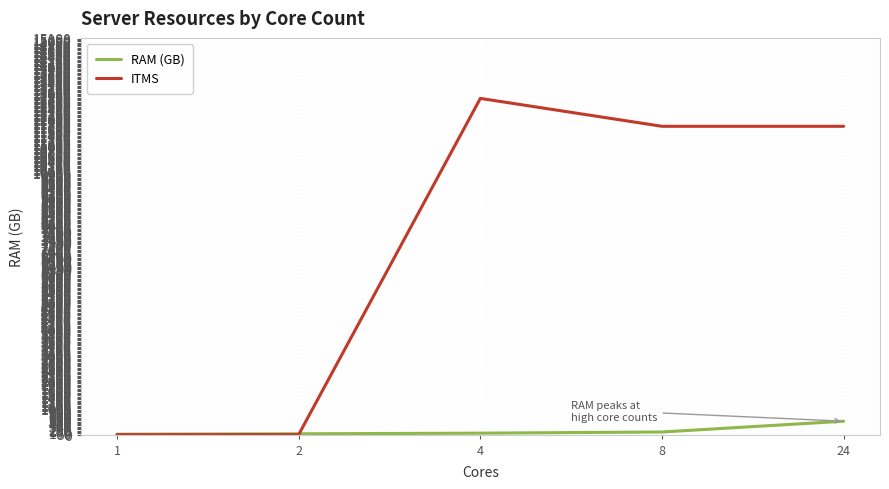

Between 2 and 8, which series saw the biggest shift?

ITMS